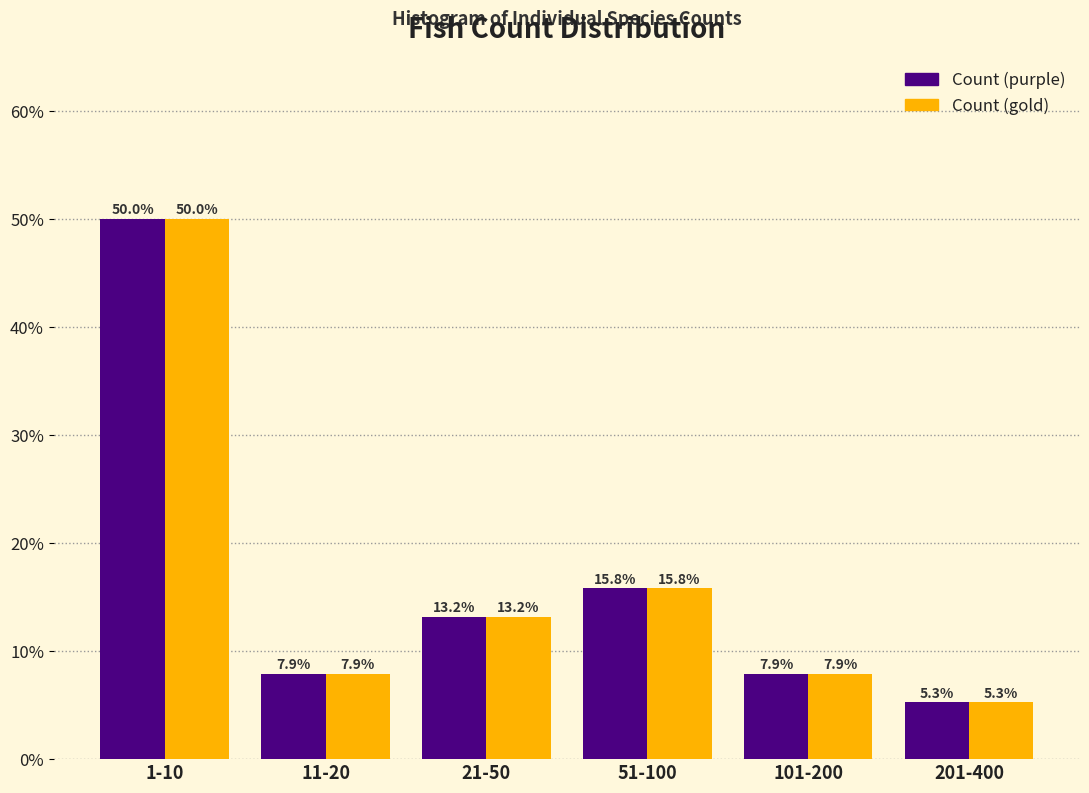

Reading left to right, transcribe all the data shown in this chart.

Count (purple): 50.0	7.9	13.2	15.8	7.9	5.3
Count (gold): 50.0	7.9	13.2	15.8	7.9	5.3